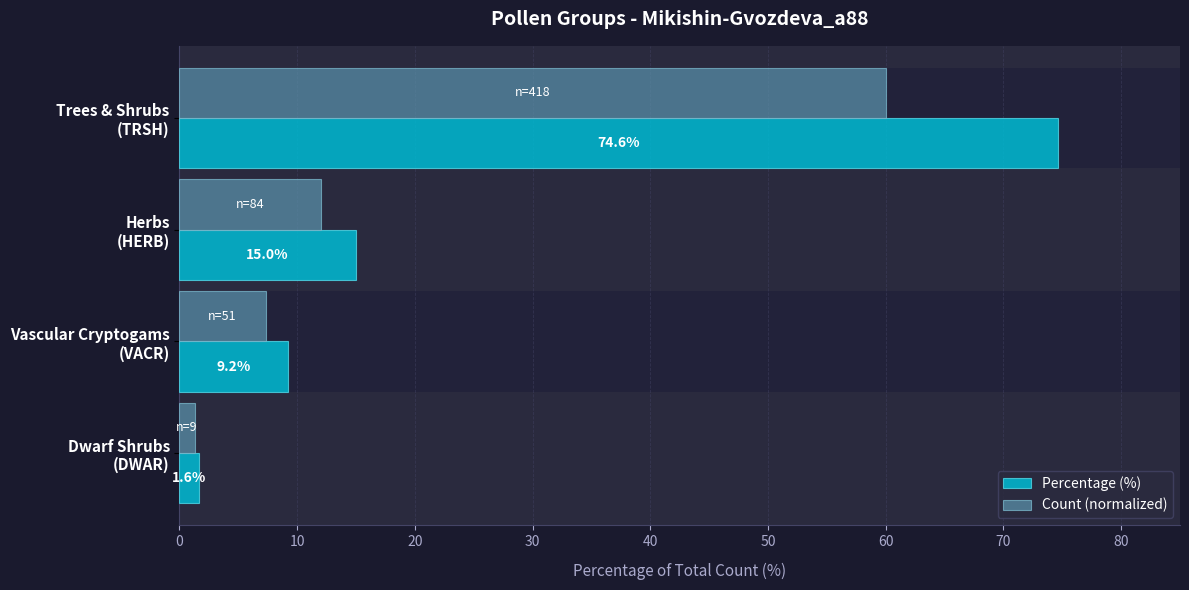

What value does the Count (normalized) series have at Vascular Cryptogams (VACR)?

7.3